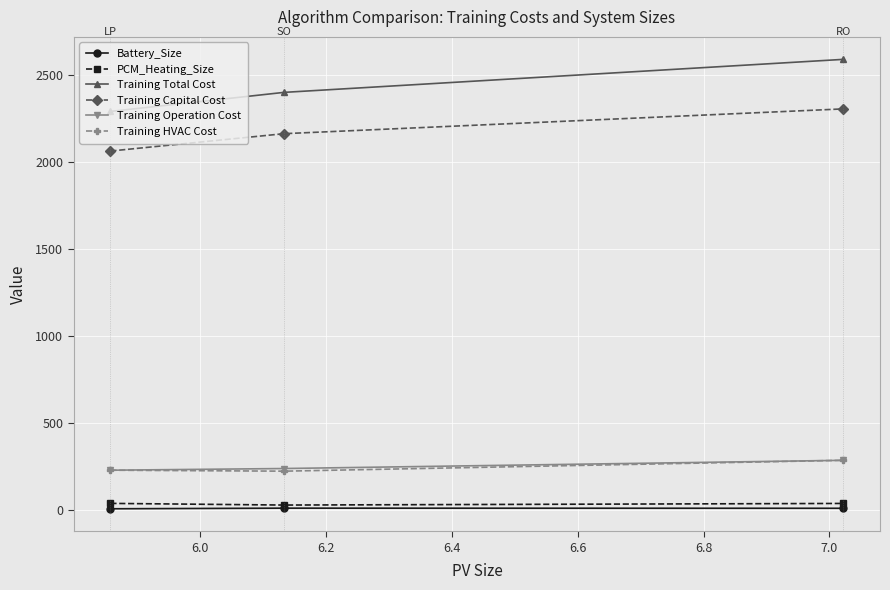

At how many categories does at least one series exceed 503?

3